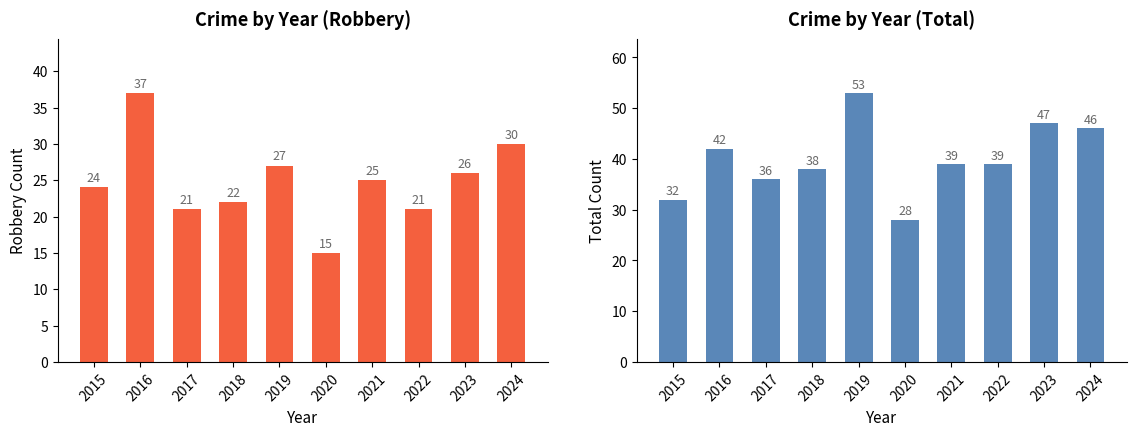

Which has a higher value, 2024 or 2015?

2024